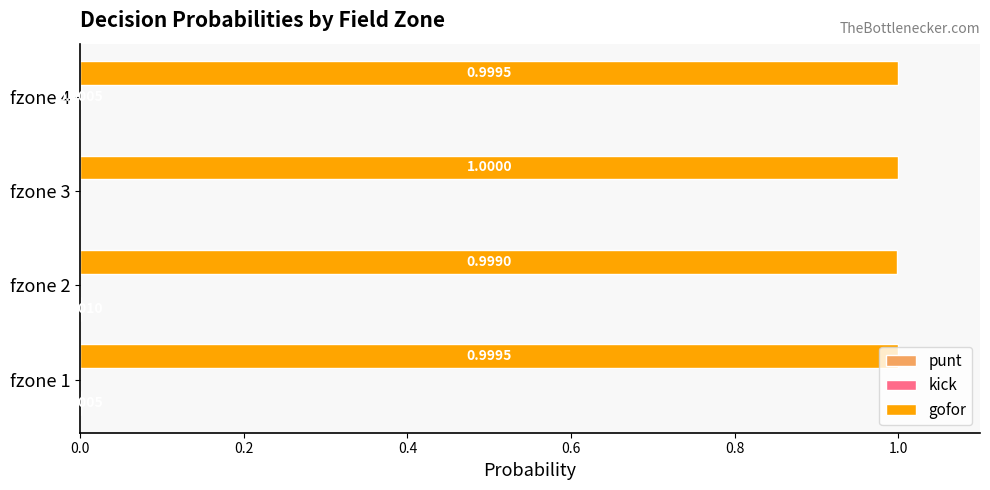

What is the total value across all series at fzone 2?

1.0